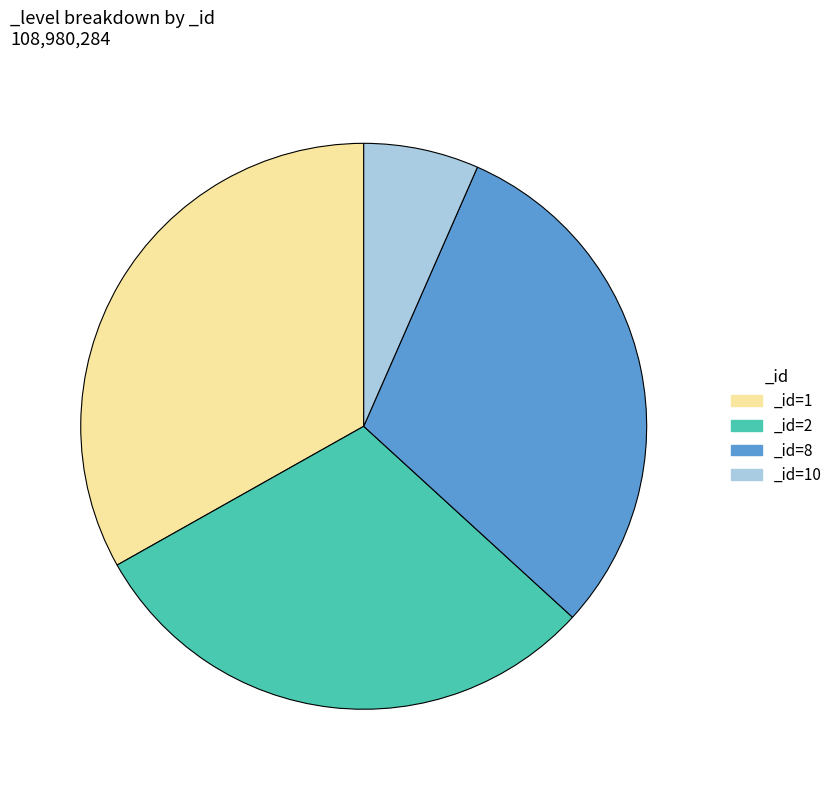

Does any single category account for the majority?

No